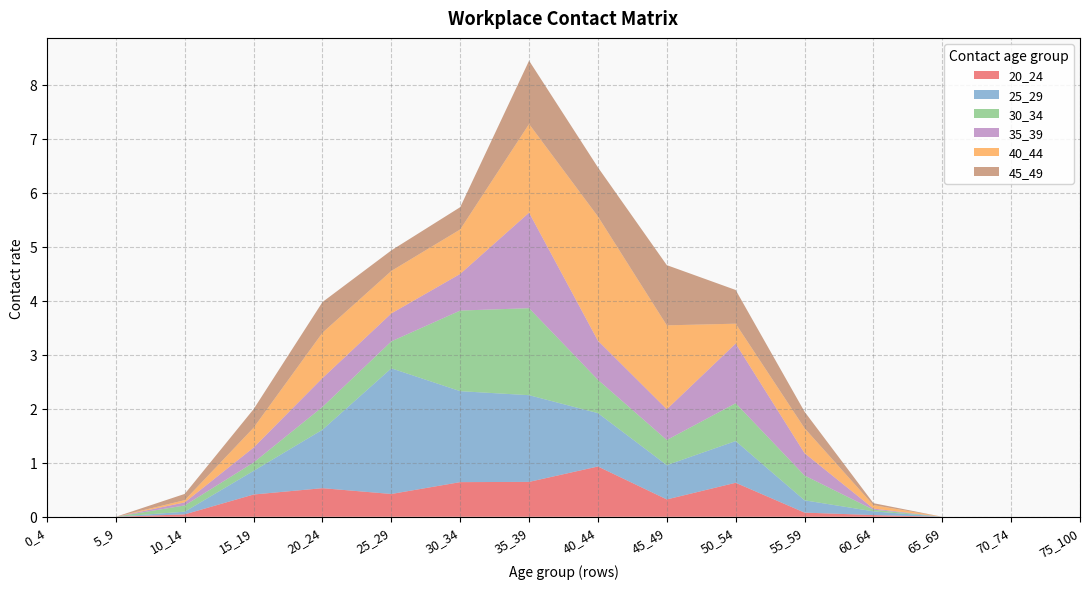

Reading left to right, transcribe all the data shown in this chart.

20_24: 0_4=0.0	5_9=0.0	10_14=0.0	15_19=0.4	20_24=0.5	25_29=0.4	30_34=0.6	35_39=0.6	40_44=0.9	45_49=0.3	50_54=0.6	55_59=0.1	60_64=0.0	65_69=0.0	70_74=0.0	75_100=0.0
25_29: 0_4=0.0	5_9=0.0	10_14=0.0	15_19=0.4	20_24=1.1	25_29=2.3	30_34=1.7	35_39=1.6	40_44=1.0	45_49=0.6	50_54=0.8	55_59=0.2	60_64=0.1	65_69=0.0	70_74=0.0	75_100=0.0
30_34: 0_4=0.0	5_9=0.0	10_14=0.1	15_19=0.2	20_24=0.4	25_29=0.5	30_34=1.5	35_39=1.6	40_44=0.6	45_49=0.5	50_54=0.7	55_59=0.5	60_64=0.0	65_69=0.0	70_74=0.0	75_100=0.0
35_39: 0_4=0.0	5_9=0.0	10_14=0.1	15_19=0.3	20_24=0.5	25_29=0.5	30_34=0.7	35_39=1.8	40_44=0.7	45_49=0.6	50_54=1.1	55_59=0.4	60_64=0.0	65_69=0.0	70_74=0.0	75_100=0.0
40_44: 0_4=0.0	5_9=0.0	10_14=0.0	15_19=0.4	20_24=0.8	25_29=0.8	30_34=0.8	35_39=1.6	40_44=2.3	45_49=1.6	50_54=0.4	55_59=0.5	60_64=0.1	65_69=0.0	70_74=0.0	75_100=0.0
45_49: 0_4=0.0	5_9=0.0	10_14=0.1	15_19=0.3	20_24=0.6	25_29=0.4	30_34=0.4	35_39=1.2	40_44=0.9	45_49=1.1	50_54=0.6	55_59=0.3	60_64=0.0	65_69=0.0	70_74=0.0	75_100=0.0